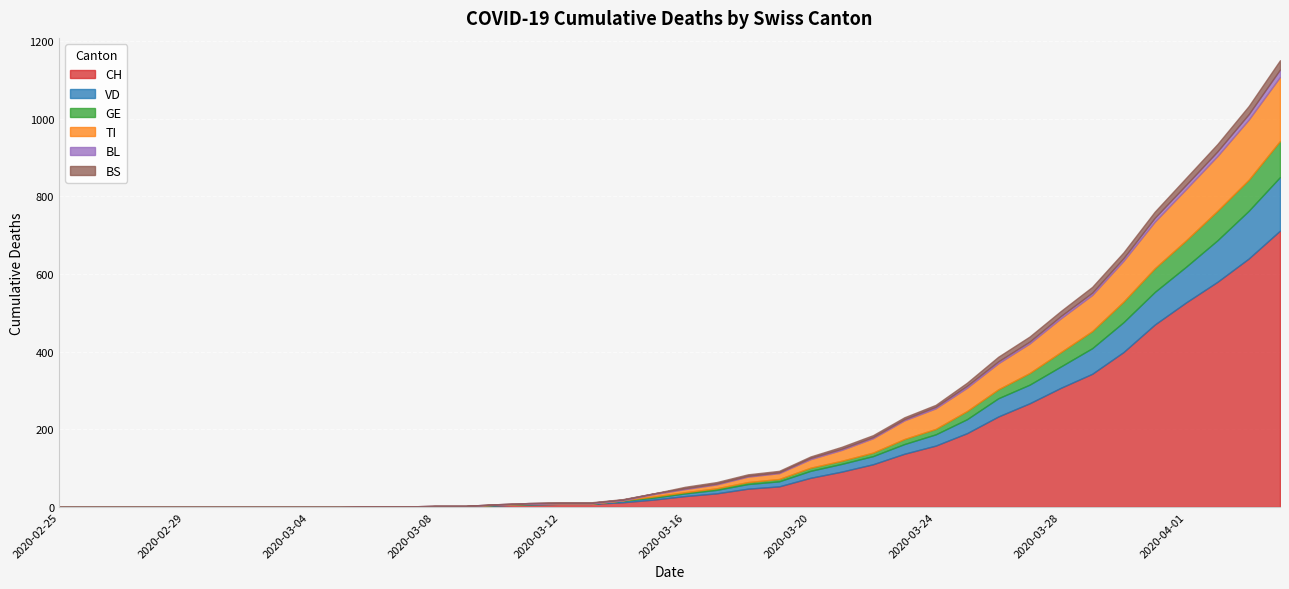

What value does the TI series have at 2020-03-29?

93